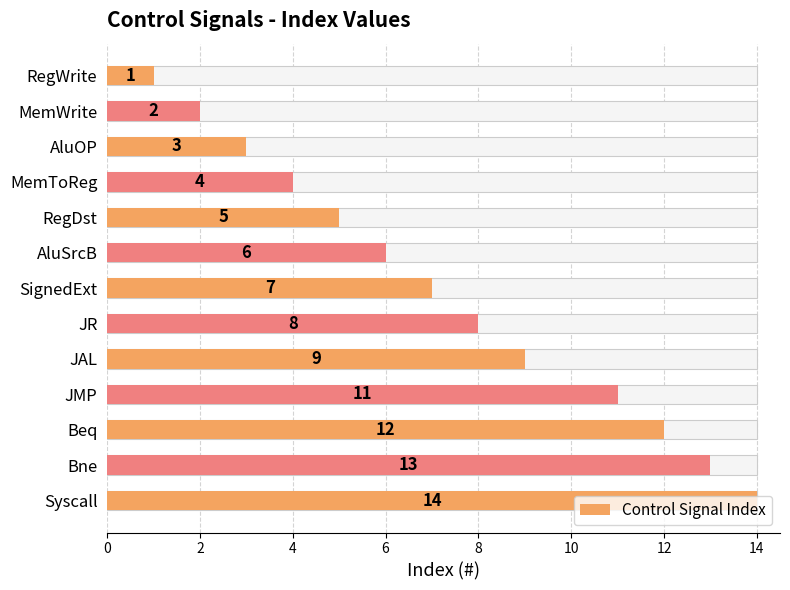

Approximately how many times larger is the value at JMP compared to Bne?

0.8